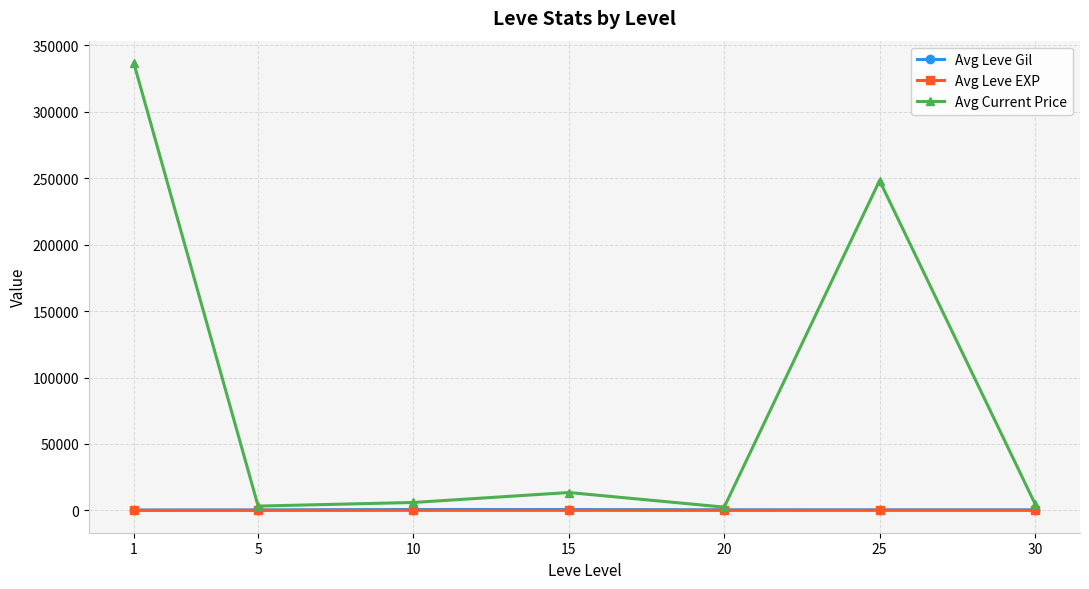

At how many categories does at least one series exceed 318032?

1